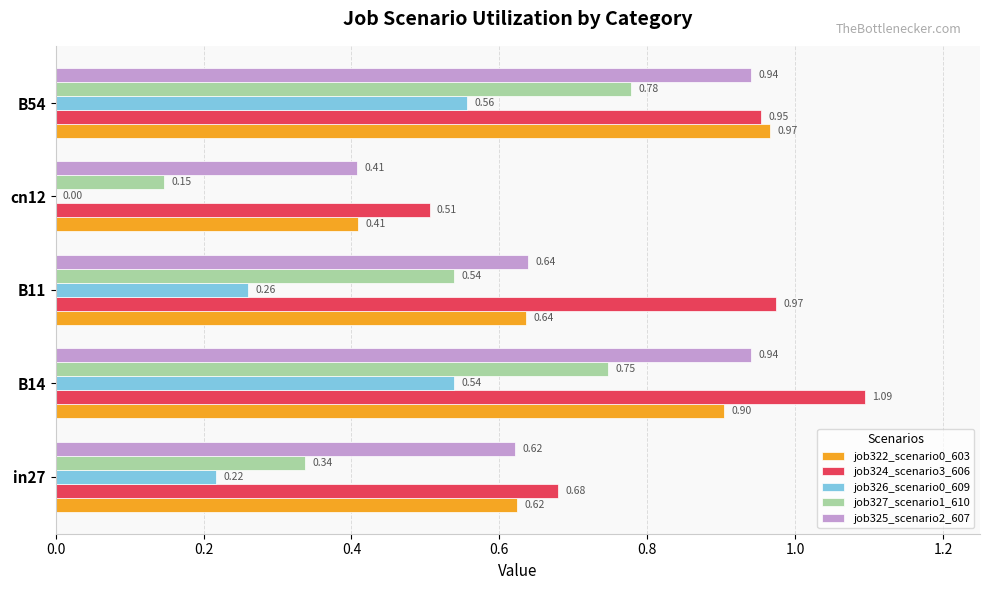

What is the total value across all series at B14?

4.2